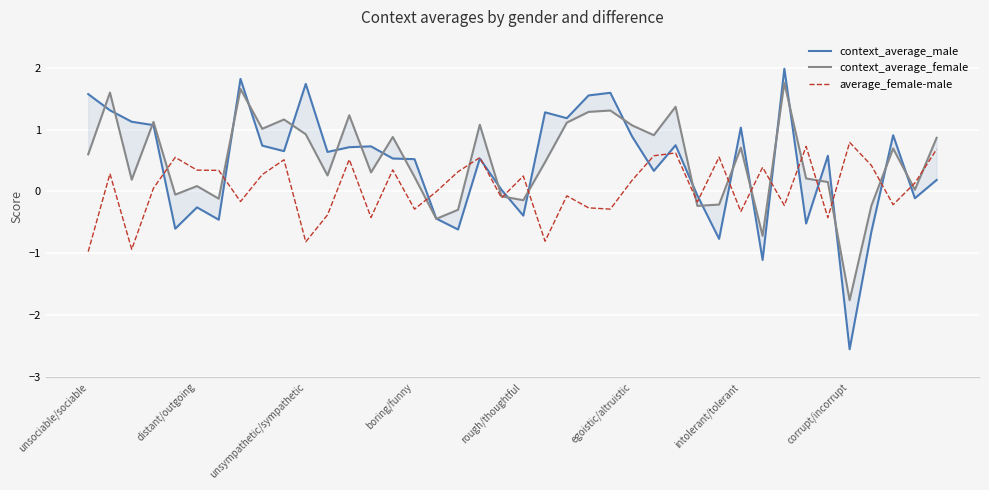

Is it true that context_average_female equals 0.4 at 11?

False